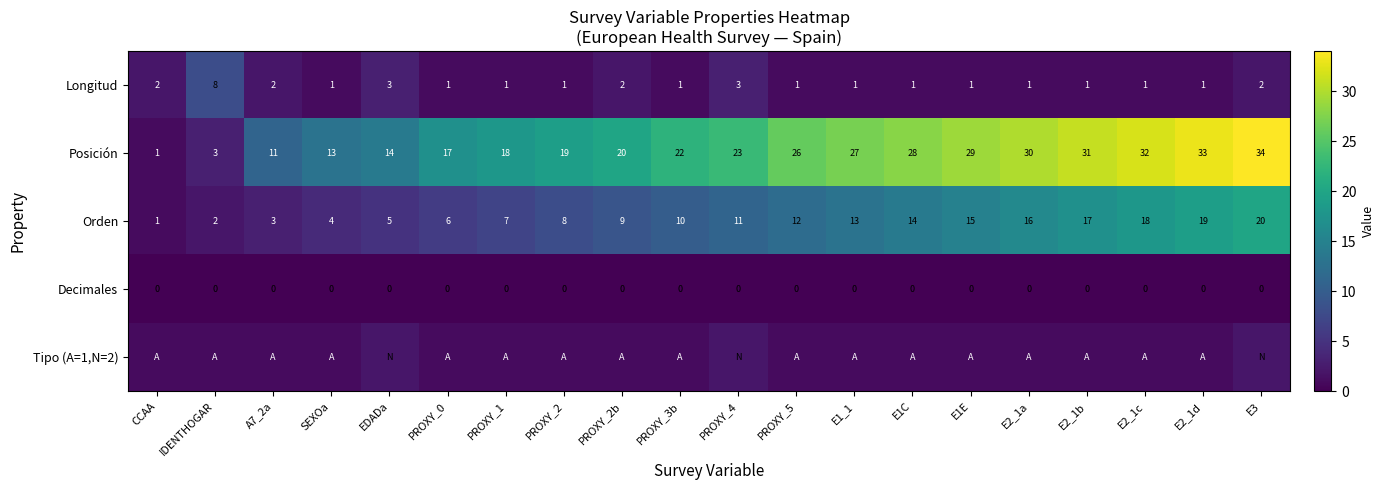

Count the Longitud values in the range 1 to 2.

17